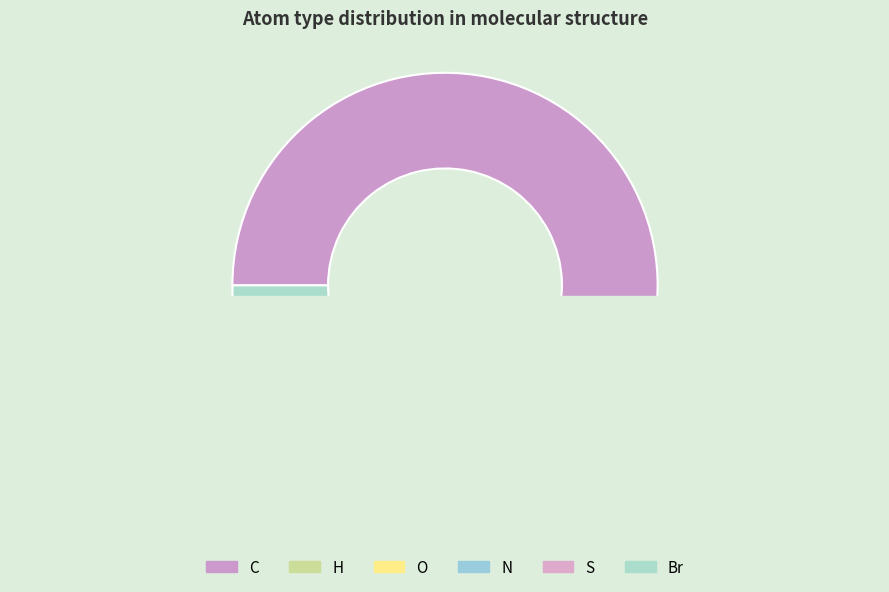

Is there a majority slice in this chart?

Yes